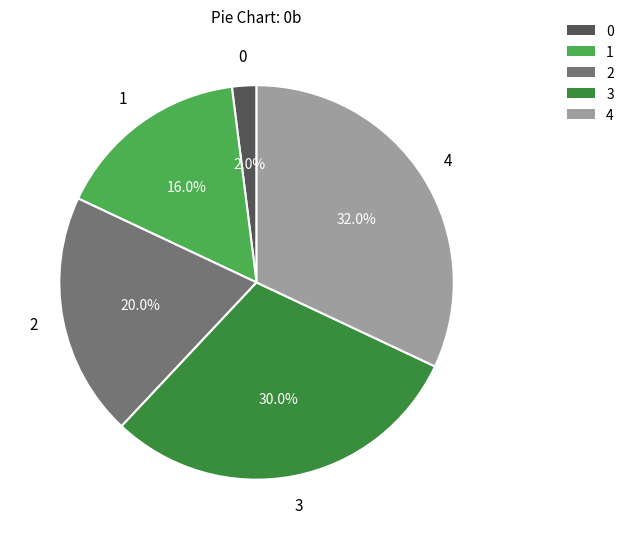

Rank the categories by value from highest to lowest.

4, 3, 2, 1, 0